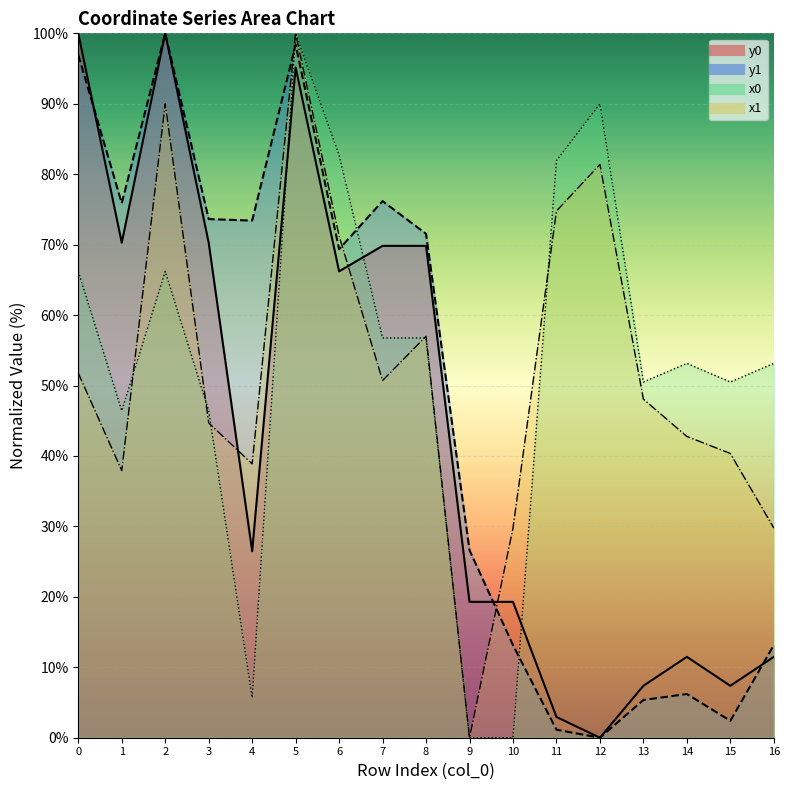

Which series changed the most between 8 and 14?

y1